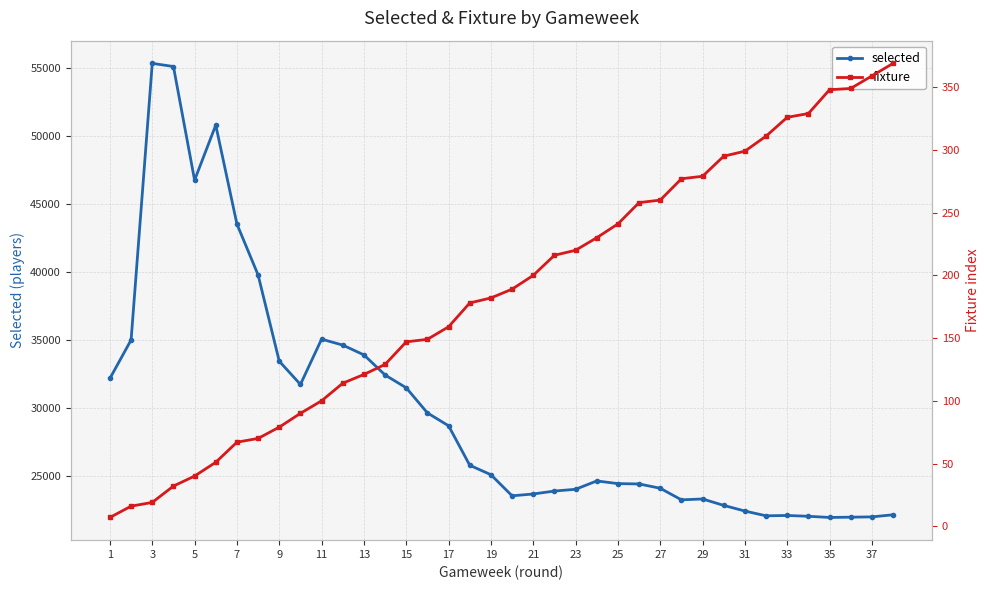

True or false: selected has more than 1 interior local peaks.

True